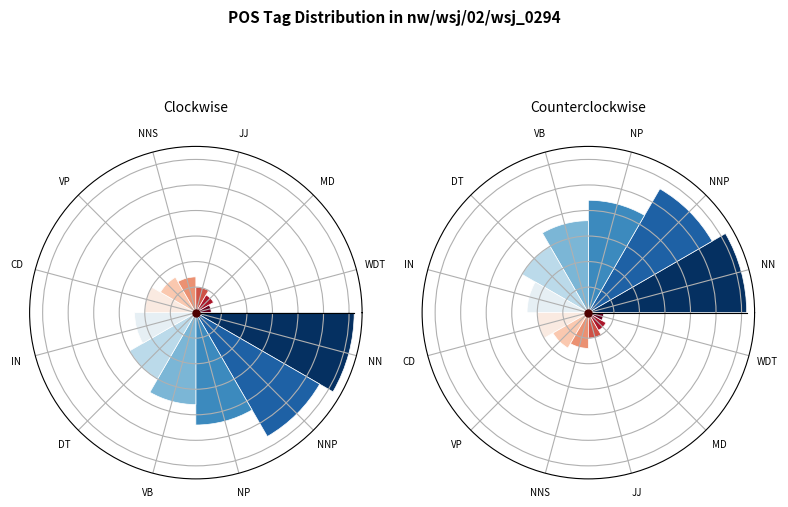

What is the largest slice in the pie chart?

NN